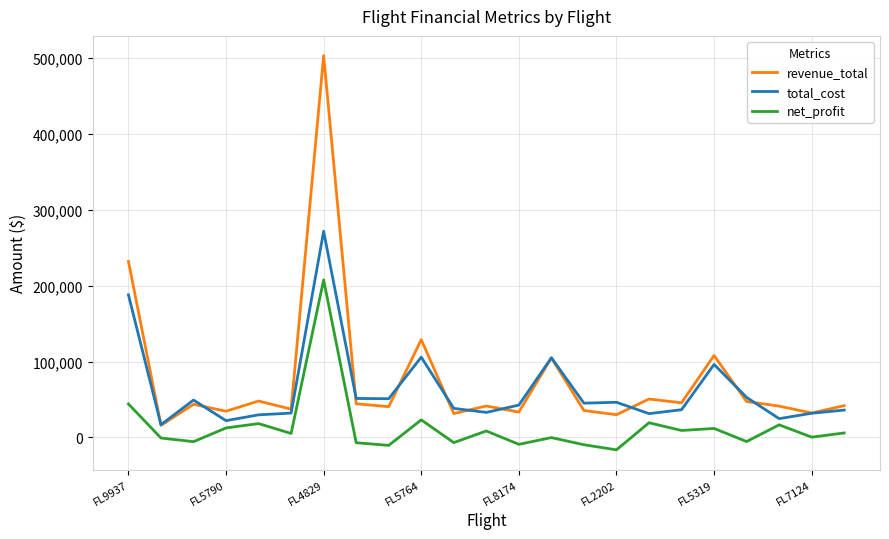

True or false: revenue_total and net_profit cross at least once.

False